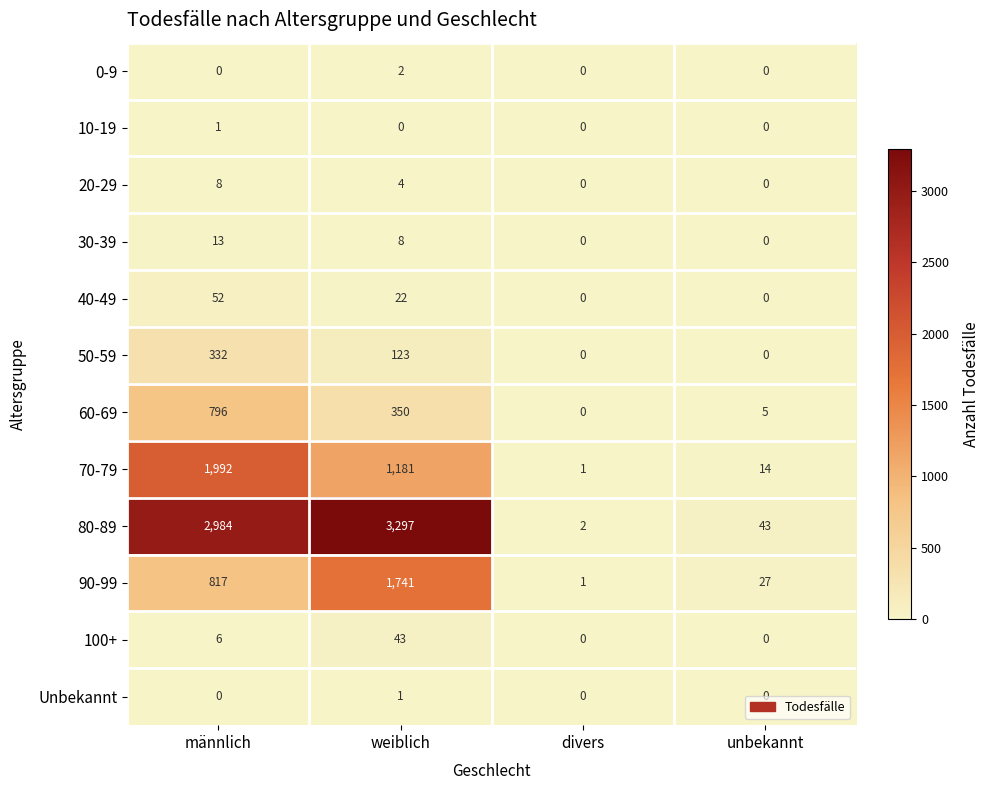

True or false: 90-99 has a value of 12 at unbekannt.

False